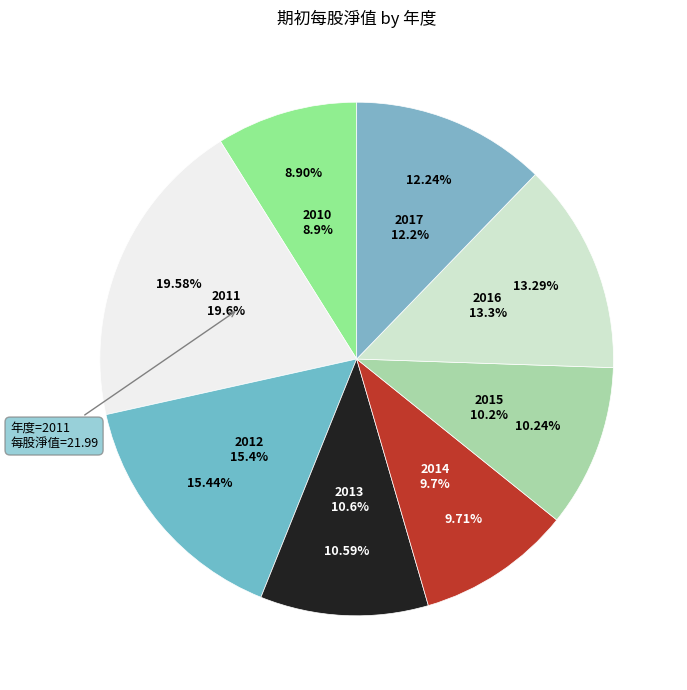

True or false: 2014 accounts for 21% of the total.

False